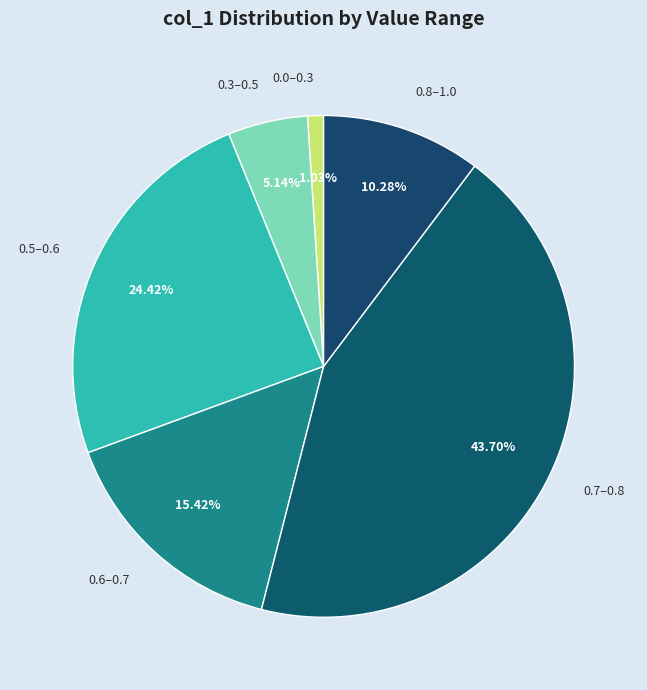

How many slices are in this pie chart?

6